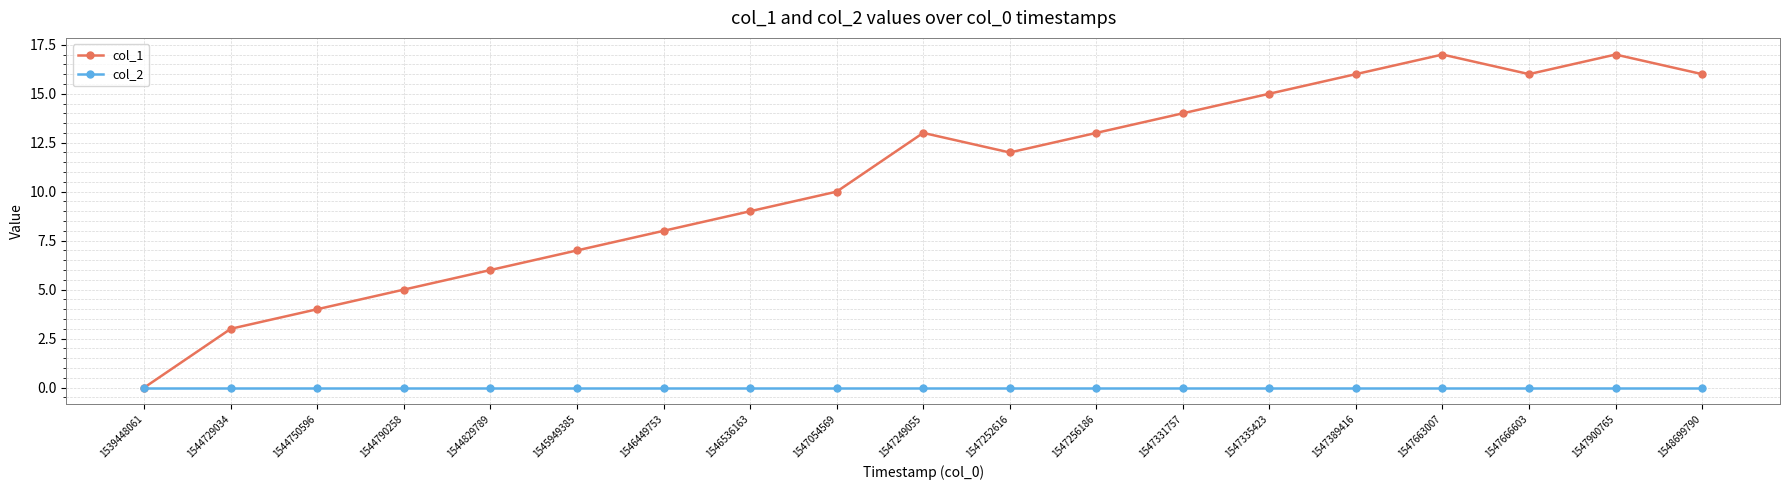

What is the spread (max minus min) of values at 1546536163?

9